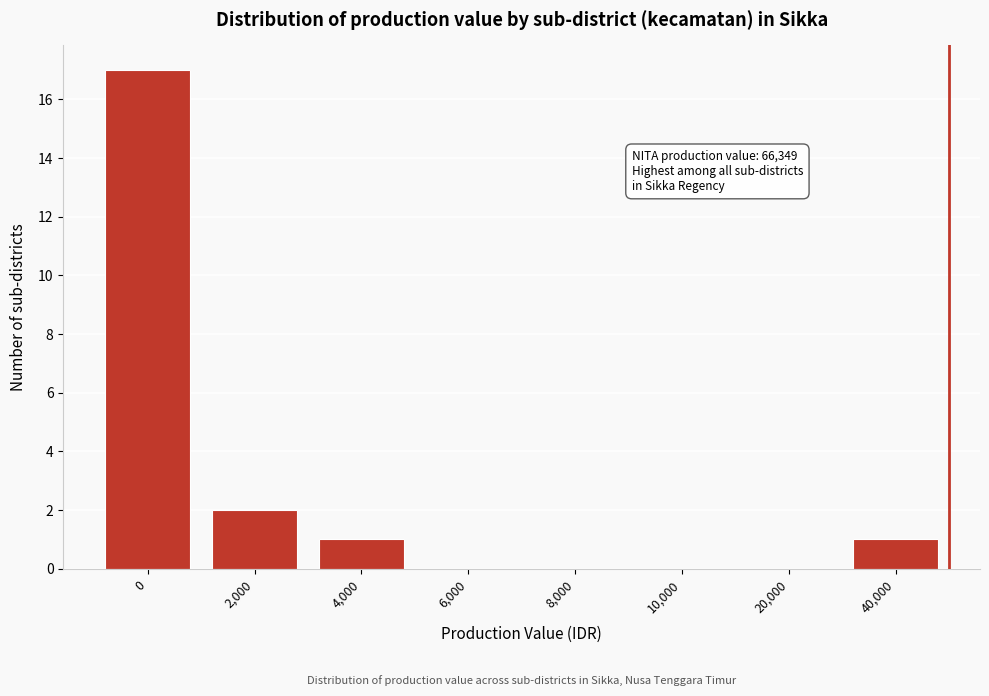

Reading left to right, what are all the values shown in this chart?

0=17	2,000=2	4,000=1	6,000=0	8,000=0	10,000=0	20,000=0	40,000=1